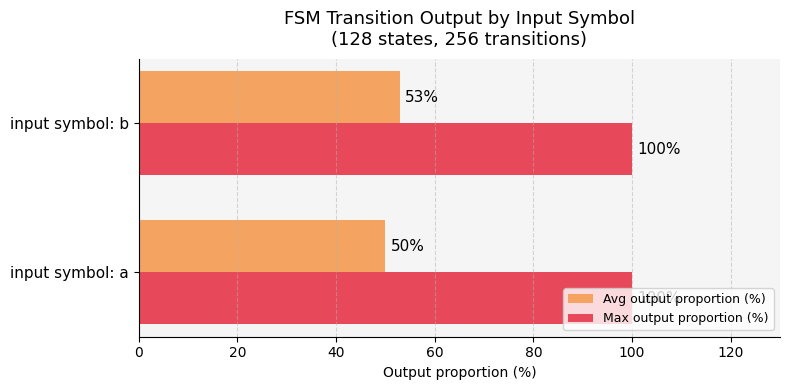

Which series has the widest spread of values?

Avg output proportion (%)